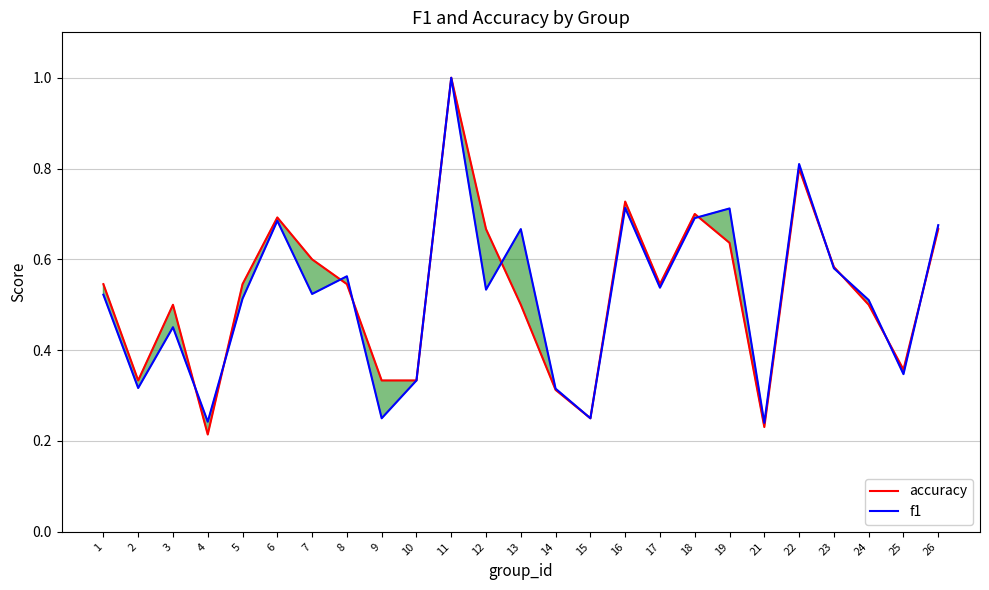

The value of f1 at 13 is 0.7. True or false?

True